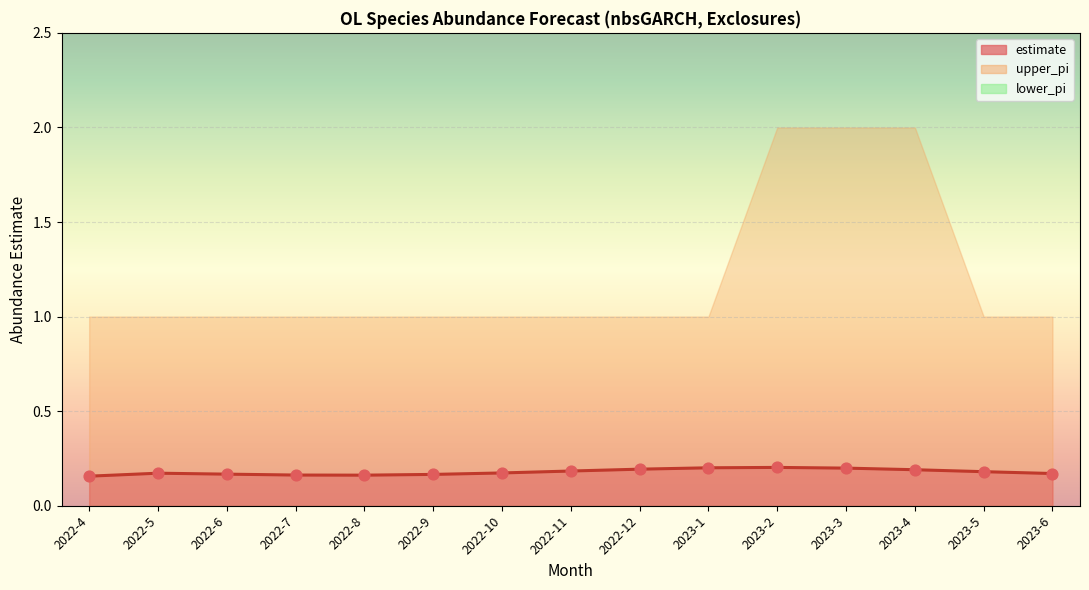

Which series has the largest Y range (max minus min)?

upper_pi